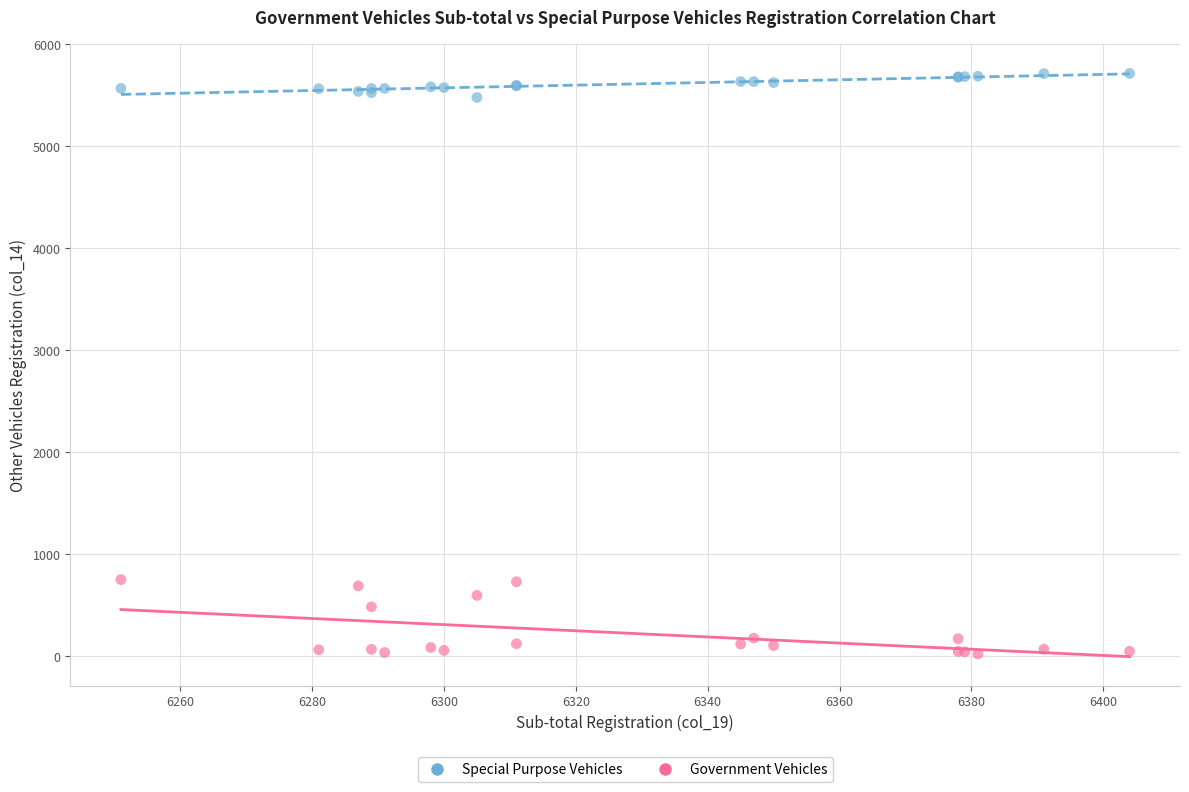

In the Government Vehicles series, what Y value is closest to 384?

482